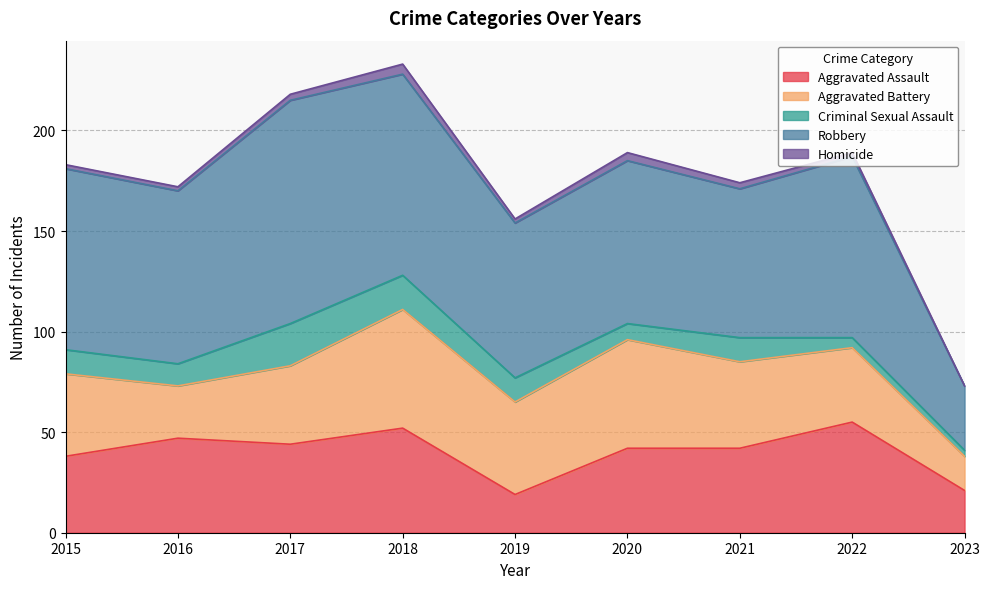

Is the value of Aggravated Assault at 2021 greater than the value of Aggravated Battery at 2015?

Yes